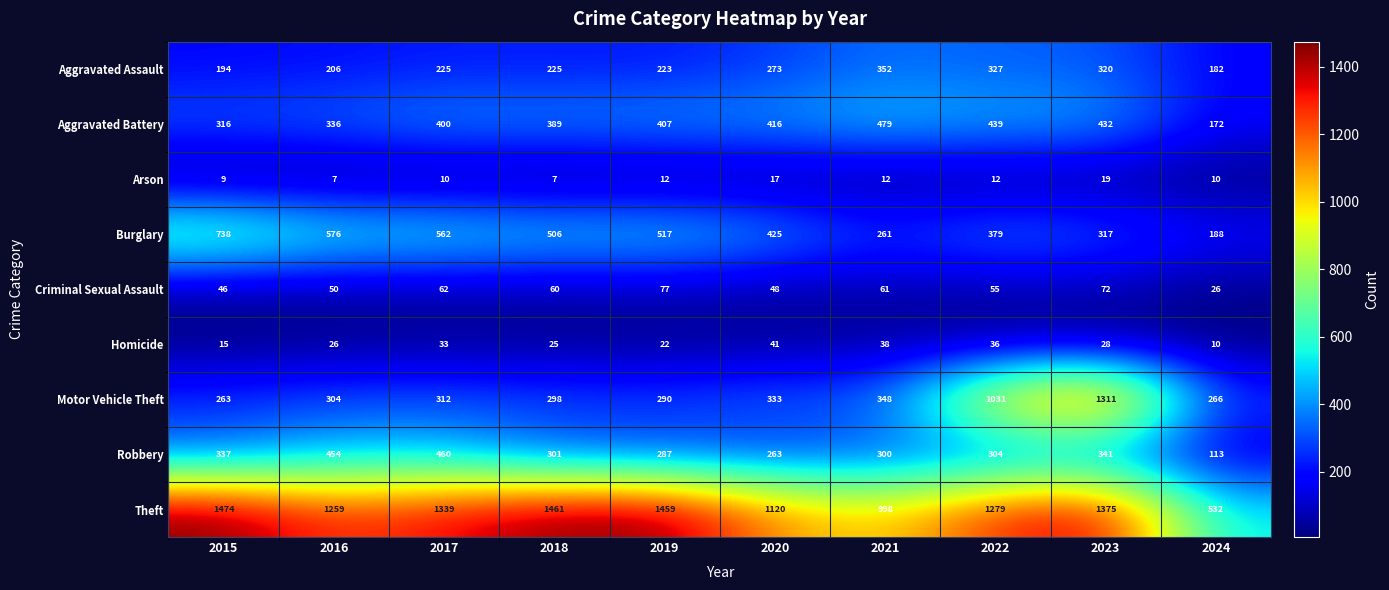

What is the difference between the second highest and minimum values in the Aggravated Assault series?

145